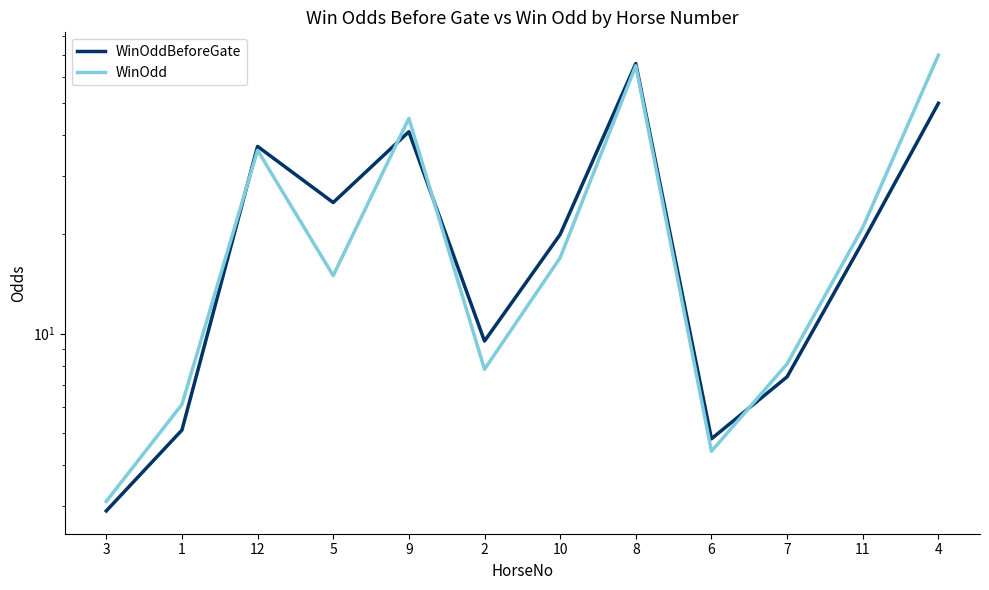

What is the minimum value shown in the chart?

2.9